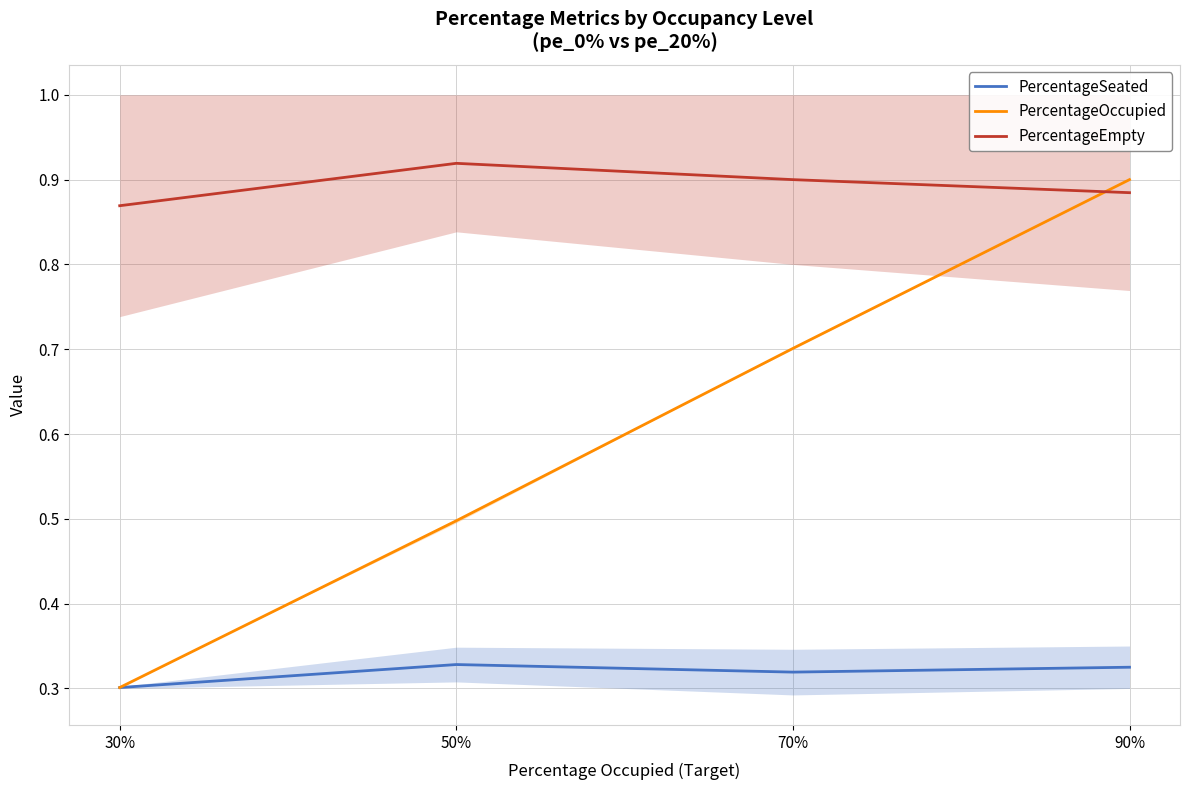

What is the sum of all PercentageSeated values?

1.3